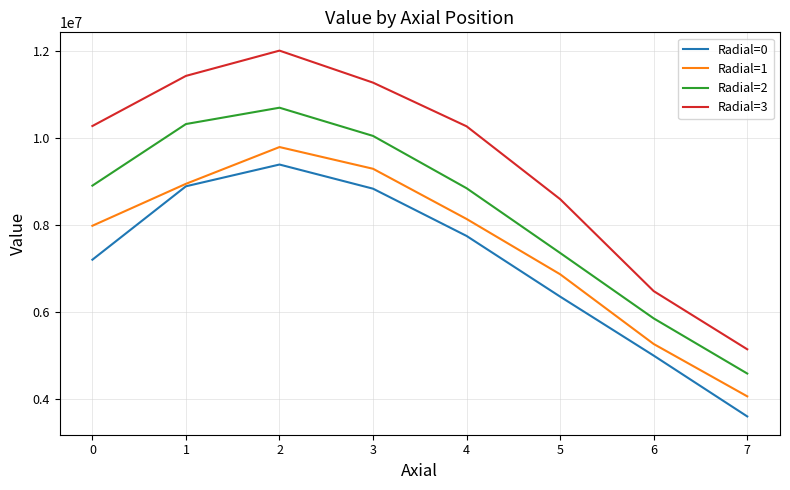

Which category has the highest value in the Radial=0 series?

2